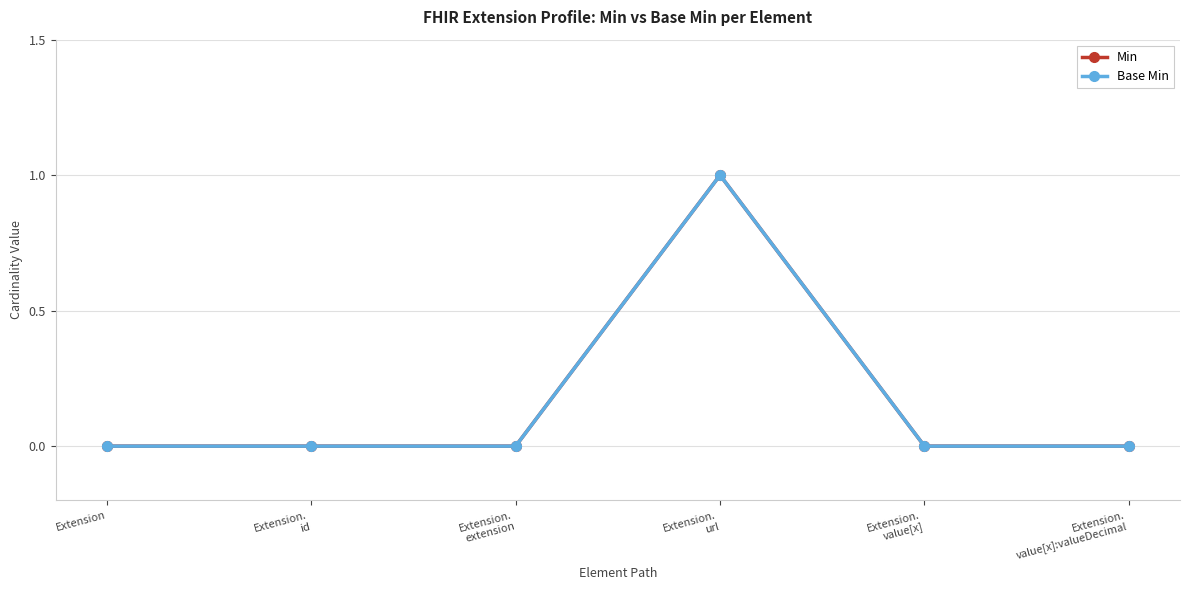

Is this an area chart (filled region under the line)?

No